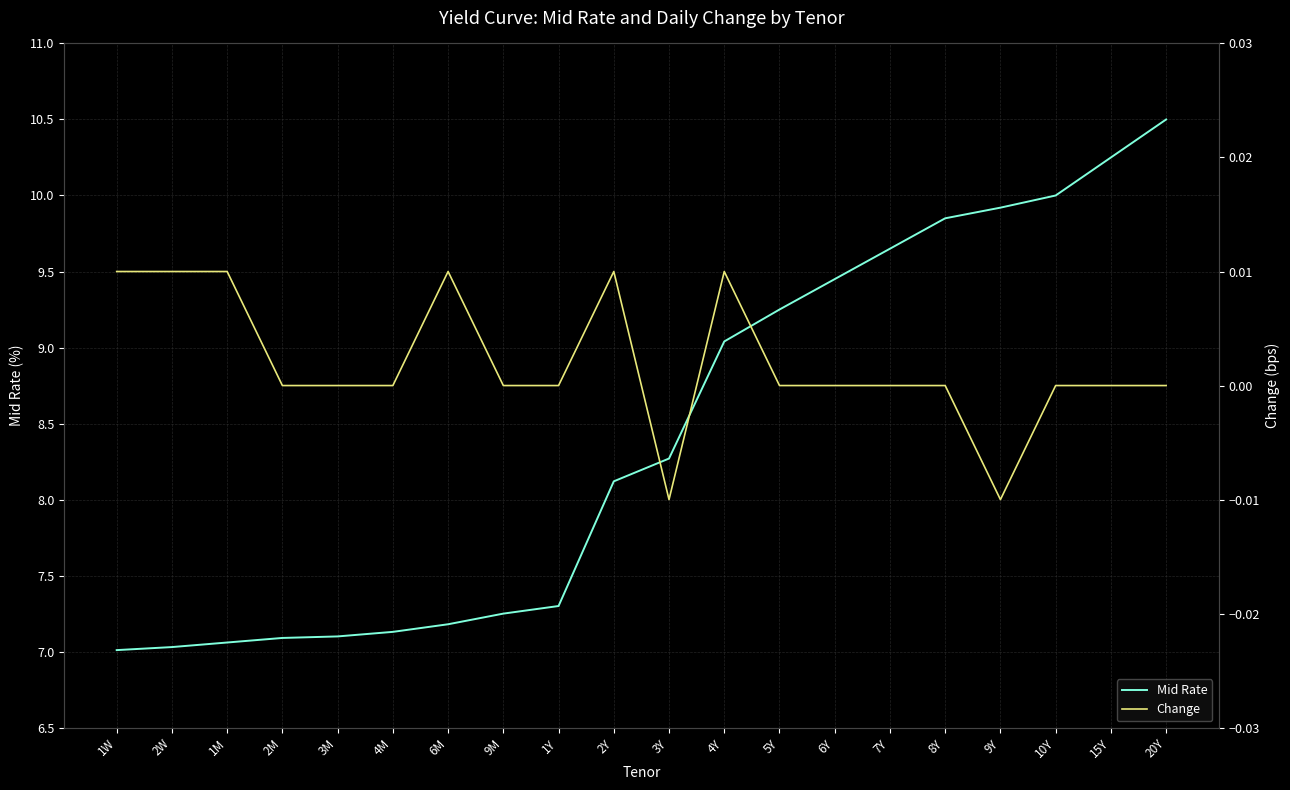

True or false: Mid Rate has a value of 9.2 at 5Y.

True